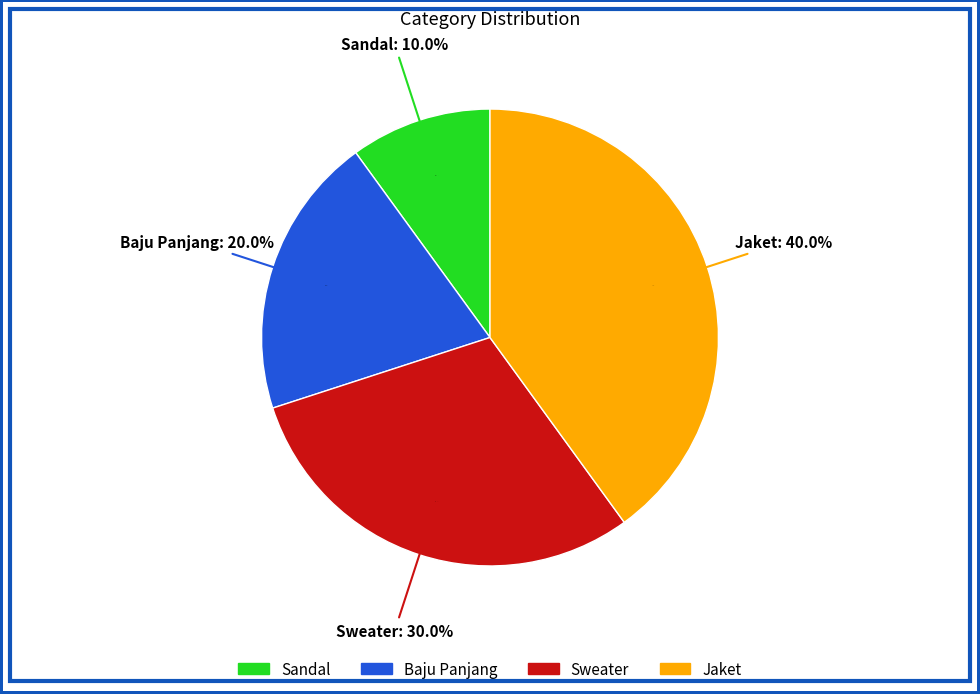

What is the total percentage of Jaket and Baju Panjang?

60.0%